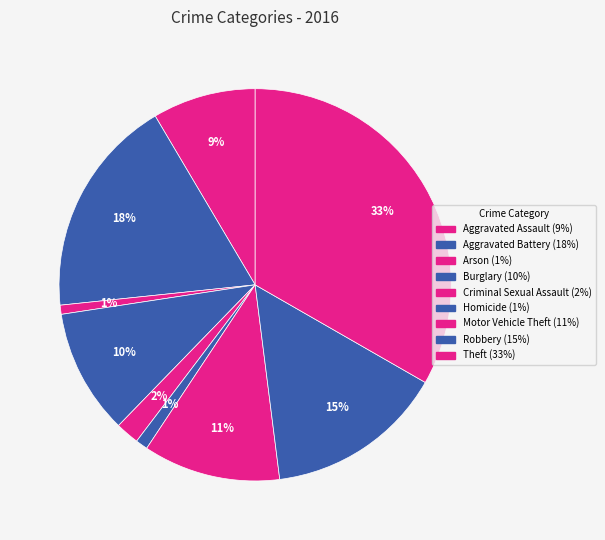

Is it true that Arson is 1% of the pie?

True